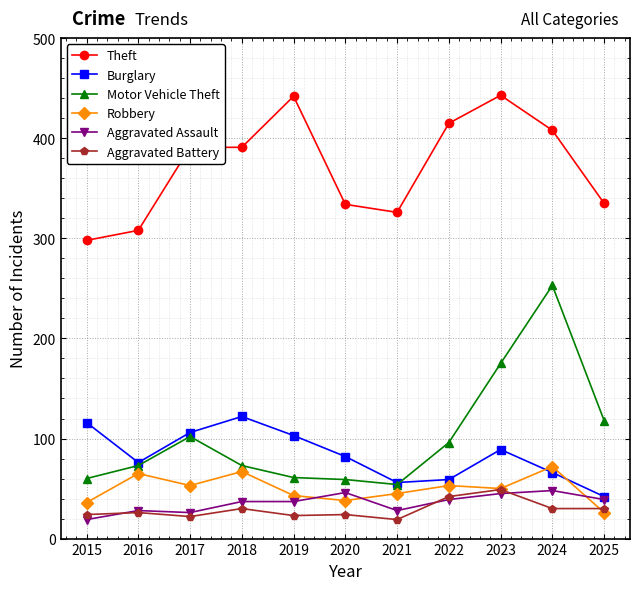

How many lines are shown in the chart?

6